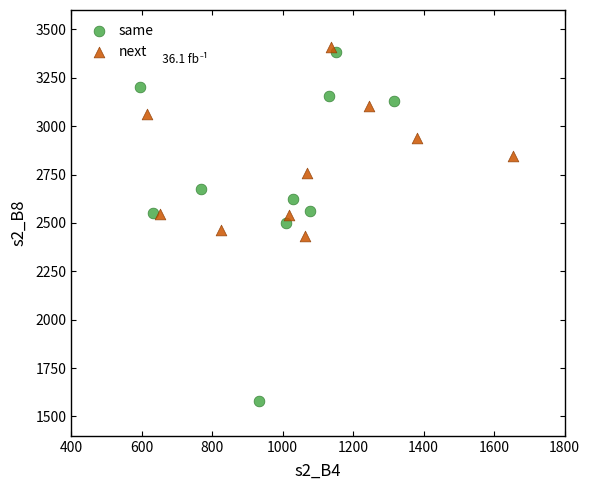

Which series has the widest spread of Y values?

same